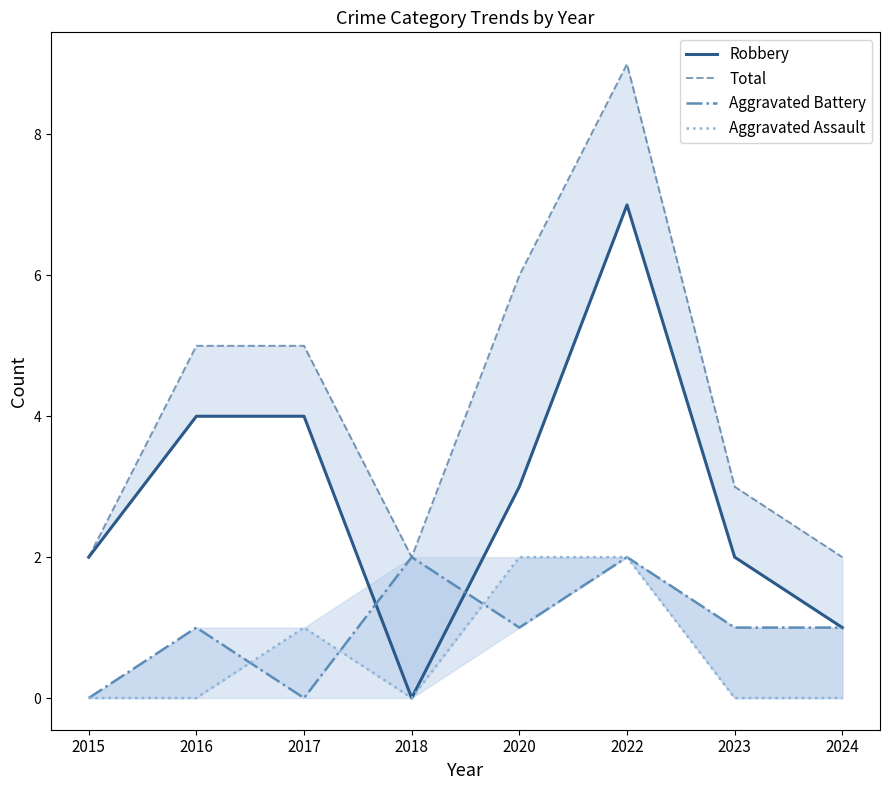

What is the total value across all series at 2015?

4